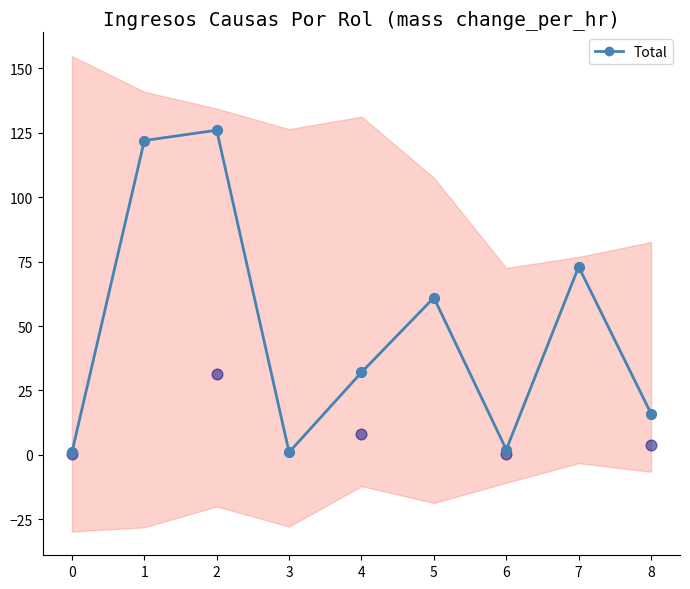

Which has a higher value, 5 or 6?

5